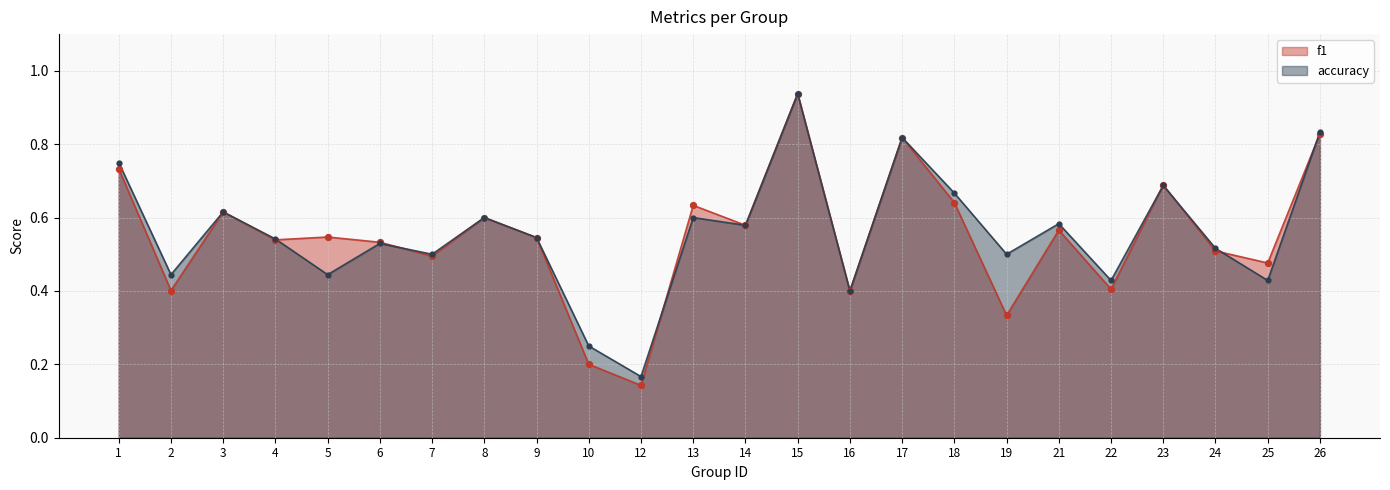

Which series contains the highest Y value?

f1